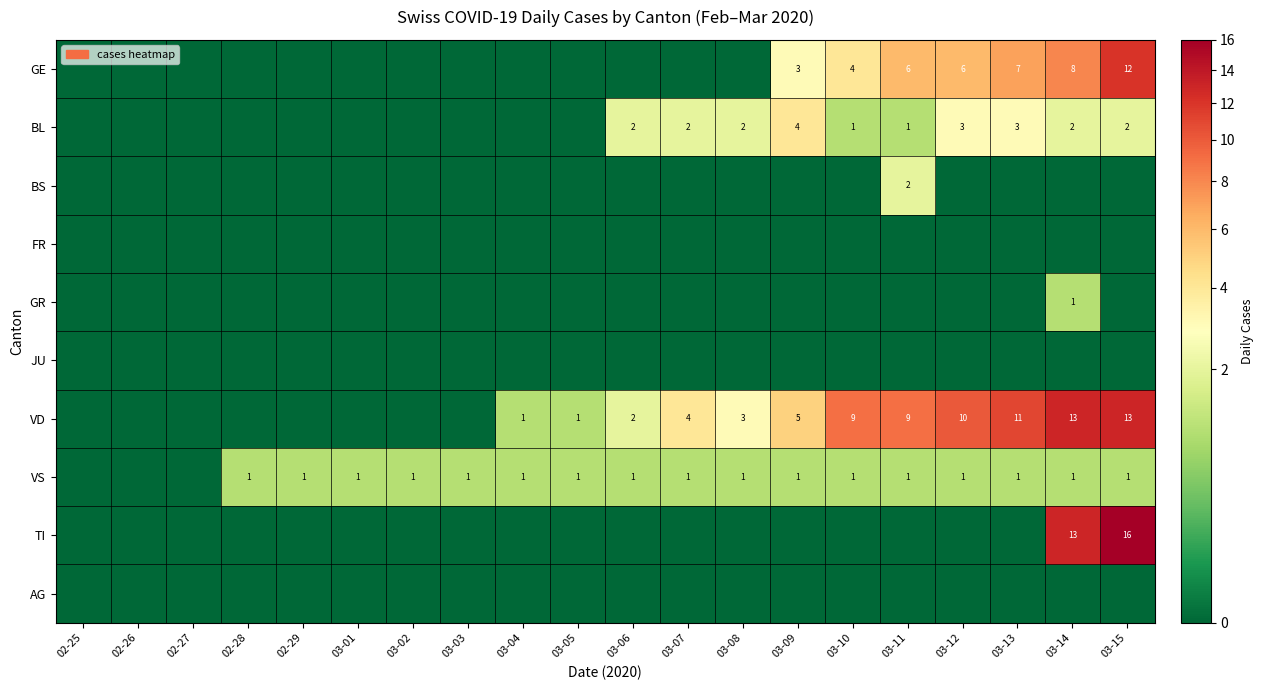

Is it true that BL equals 3 at 03-08?

False